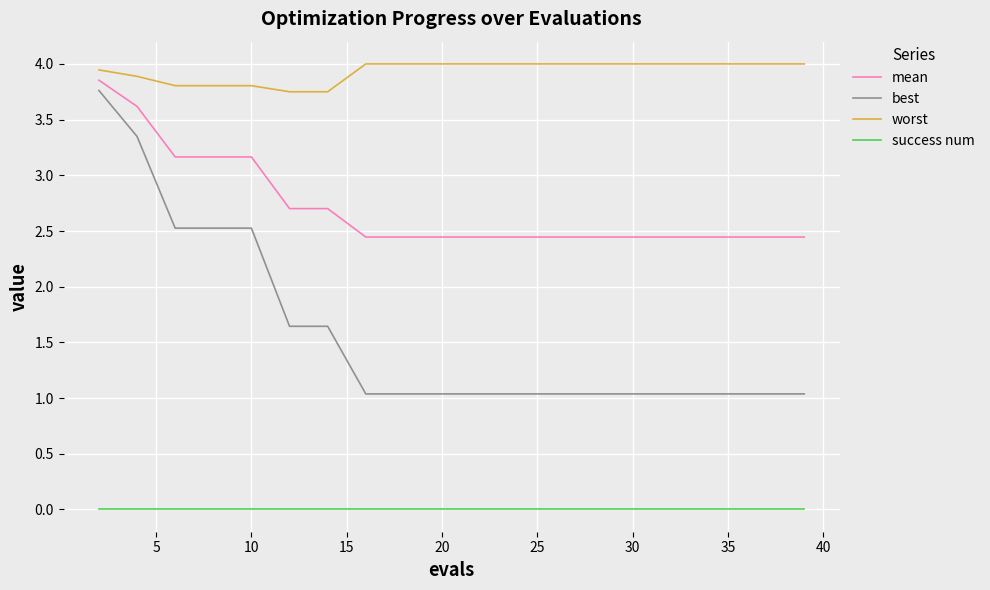

Which series has the largest total across all categories?

worst